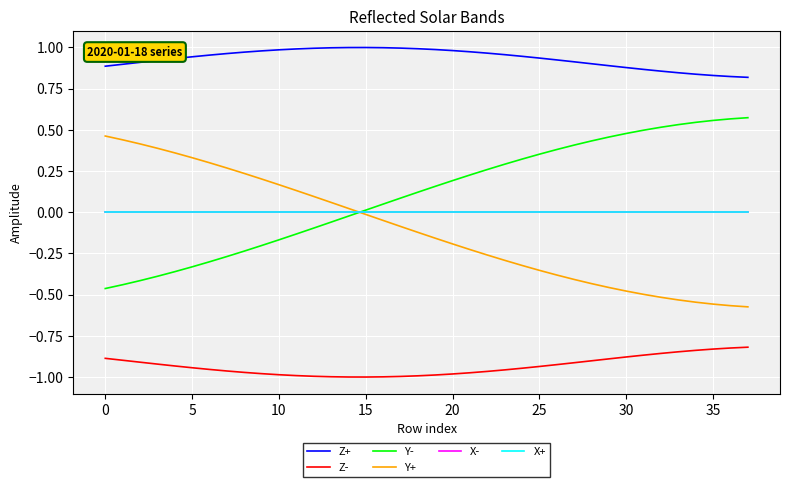

Does the chart have visible grid lines?

Yes